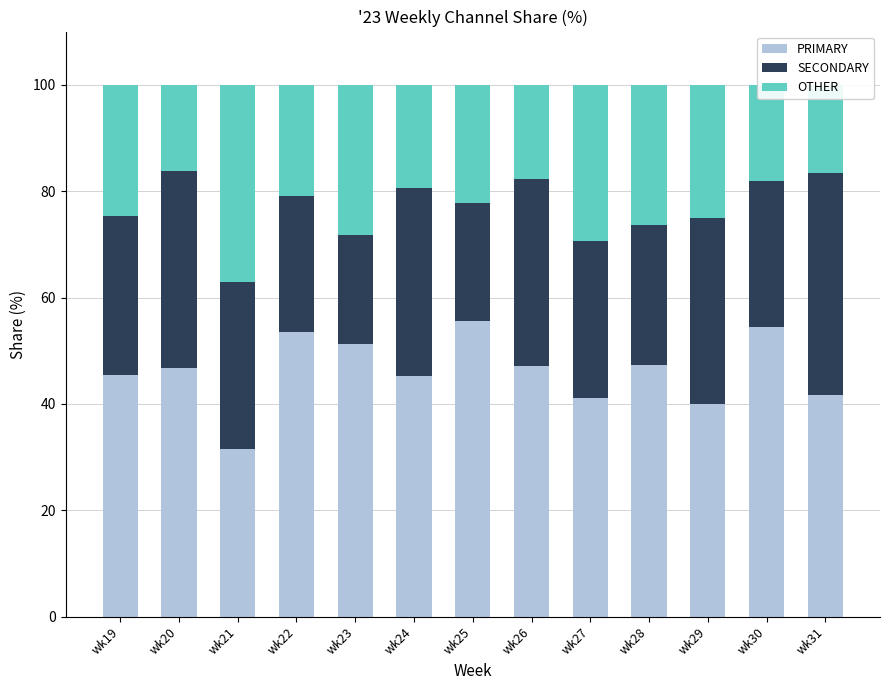

What is the total value across all series at wk23?

100.0